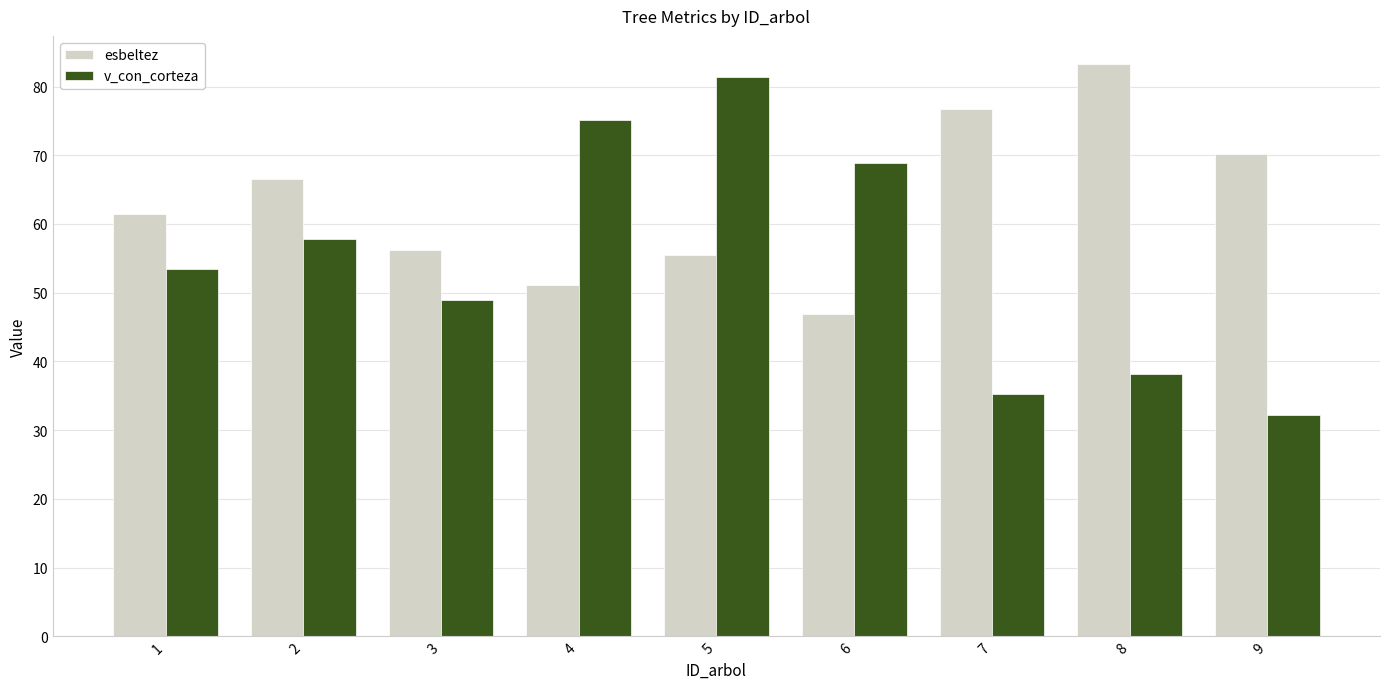

Is the value of v_con_corteza at 7 greater than the value of esbeltez at 8?

No